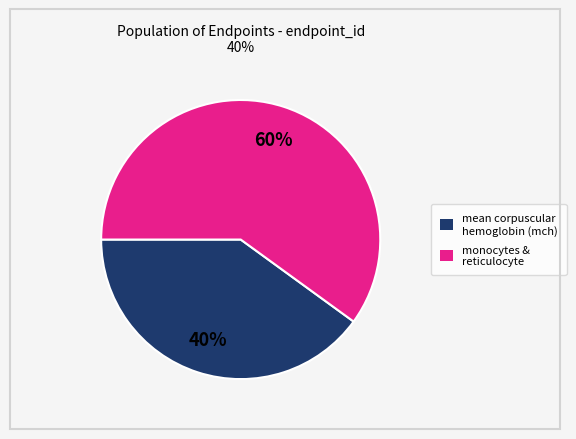

To the nearest percent, what is the difference between the largest and smallest slice percentages?

20%